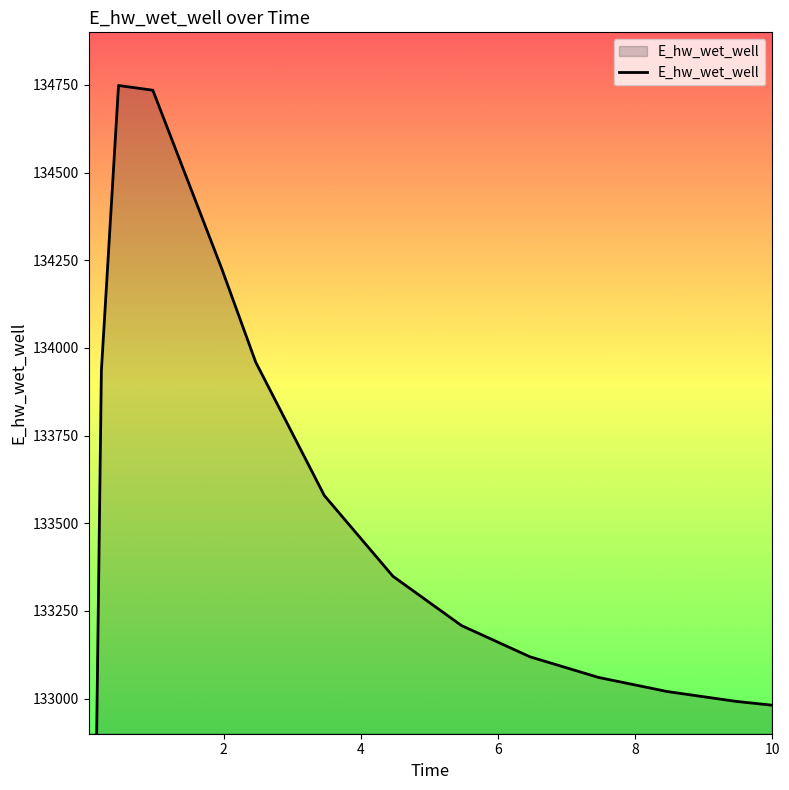

The value at 7.46875 is 221052.8. True or false?

False